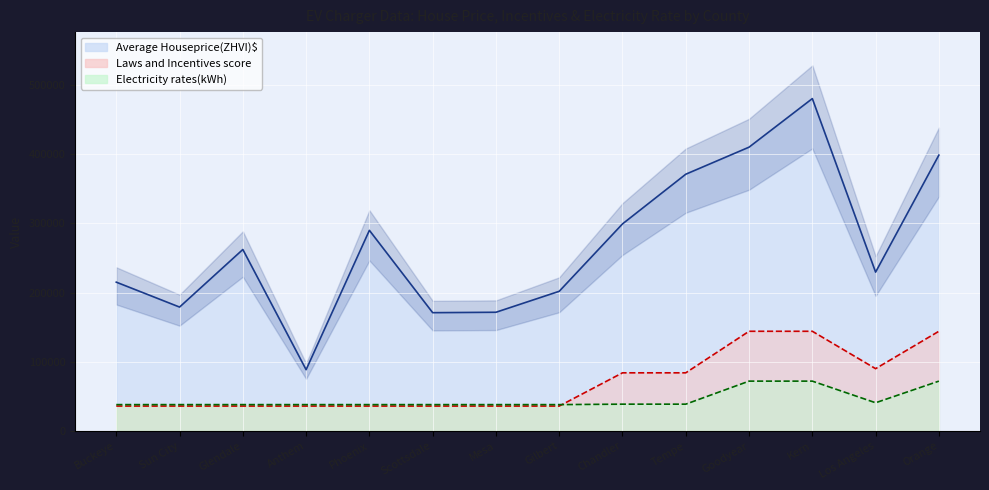

Reading left to right, list all the values displayed in this chart.

Average Houseprice(ZHVI)$: Buckeye=215100.0	Sun City=179100.0	Glendale=262300.0	Anthem=88600.0	Phoenix=290000.0	Scottsdale=171000.0	Mesa=171600.0	Gilbert=201900.0	Chandler=299291.0	Tempe=371100.0	Goodyear=410200.0	Kern=480400.0	Los Angeles=229600.0	Orange=398700.0
Laws and Incentives score: Buckeye=36030.0	Sun City=36030.0	Glendale=36030.0	Anthem=36030.0	Phoenix=36030.0	Scottsdale=36030.0	Mesa=36030.0	Gilbert=36030.0	Chandler=84070.0	Tempe=84070.0	Goodyear=144120.0	Kern=144120.0	Los Angeles=90075.0	Orange=144120.0
Electricity rates(kWh): Buckeye=38124.4	Sun City=38124.4	Glendale=38124.4	Anthem=38124.4	Phoenix=38124.4	Scottsdale=38124.4	Mesa=38124.4	Gilbert=38124.4	Chandler=38778.9	Tempe=38778.9	Goodyear=72060.0	Kern=72060.0	Los Angeles=40807.8	Orange=72060.0